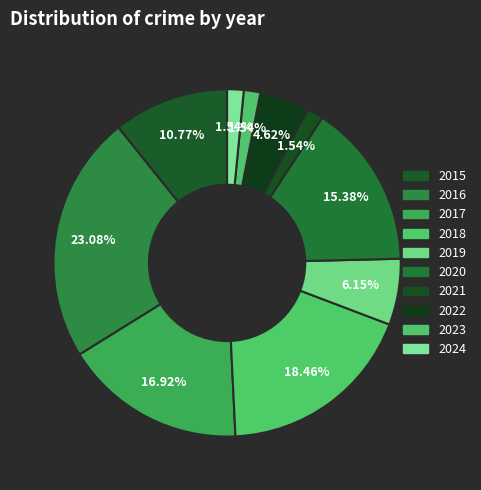

How many segments does this pie chart have?

10